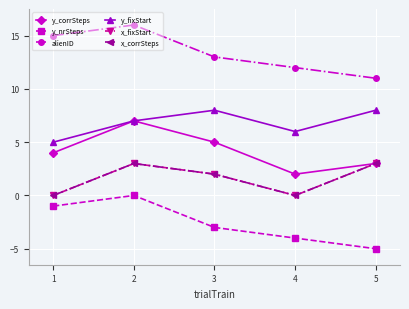

Is this an area chart (filled region under the line)?

No